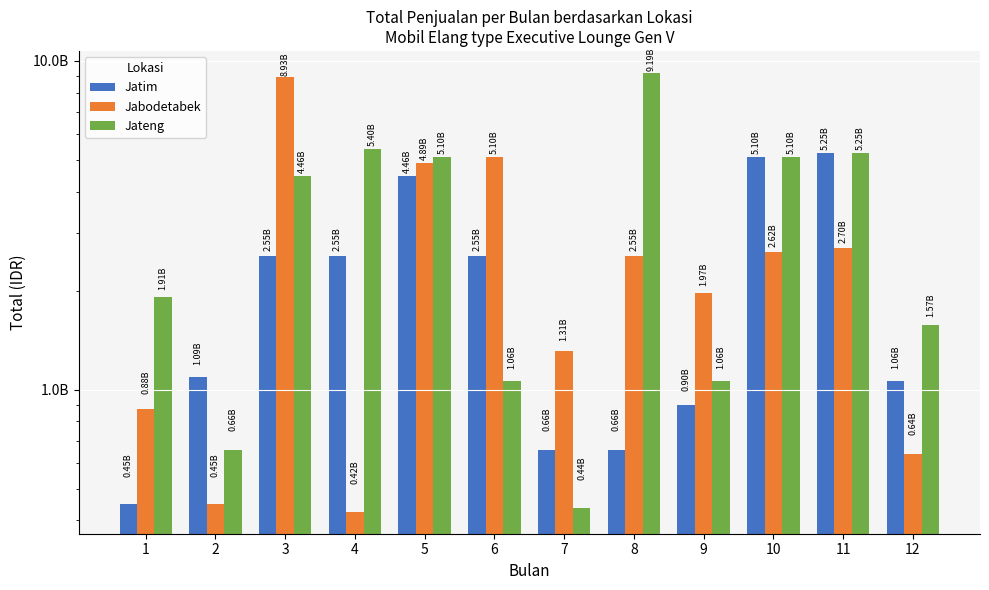

What is the difference between the highest and lowest values at 12?

937500000